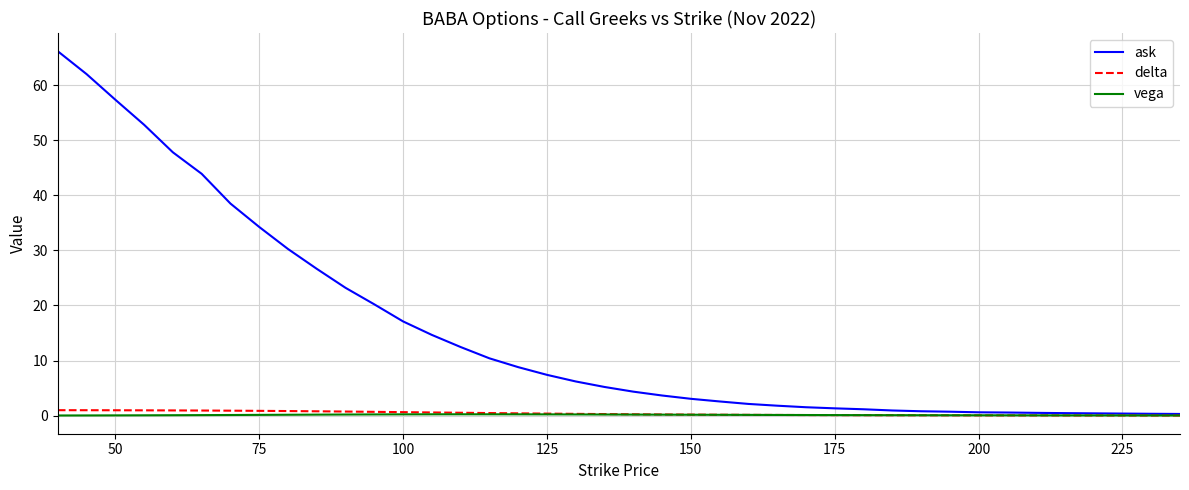

What is the maximum value shown in the chart?

66.2